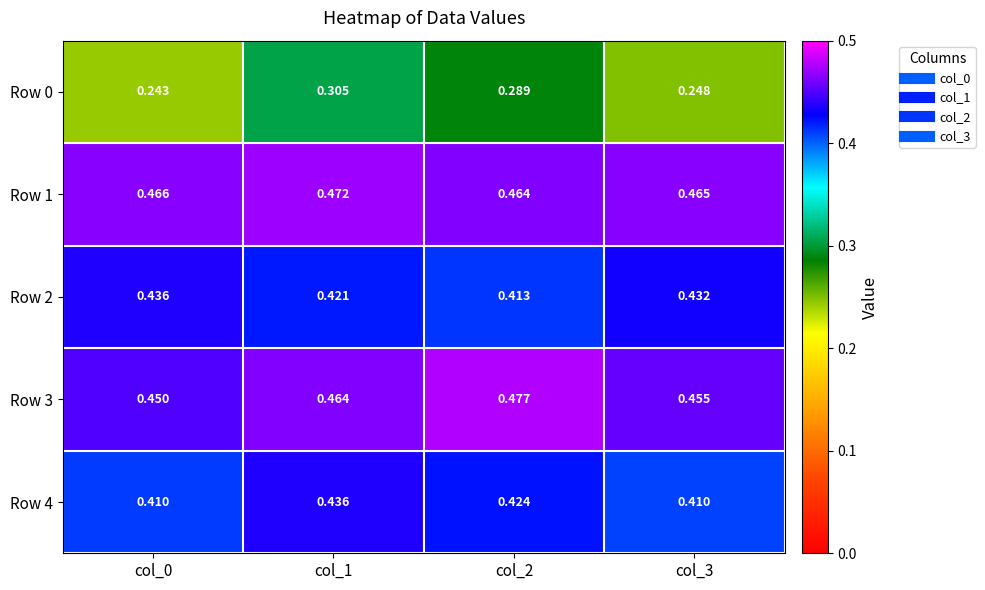

Which label corresponds to the largest value in the chart?

col_2